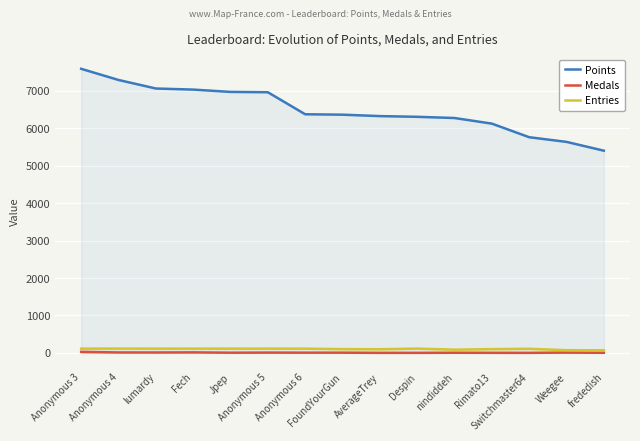

How many data points in Entries are above 113?

4